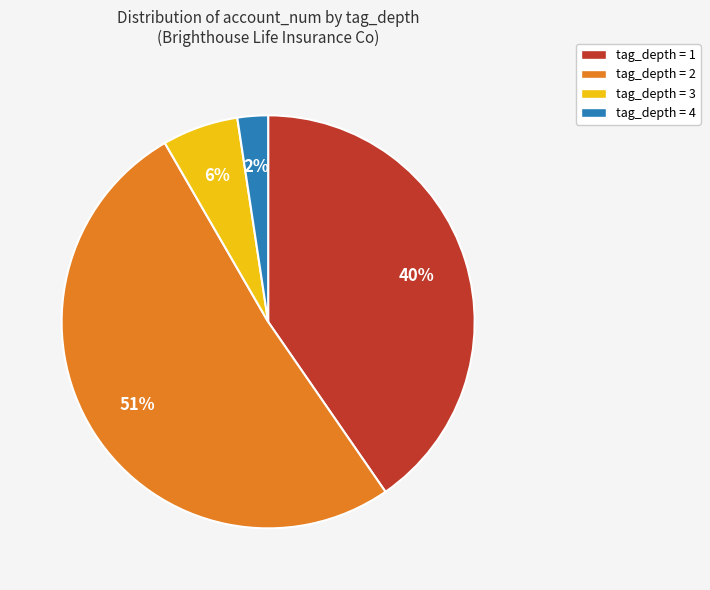

Count the number of slices in the pie.

4